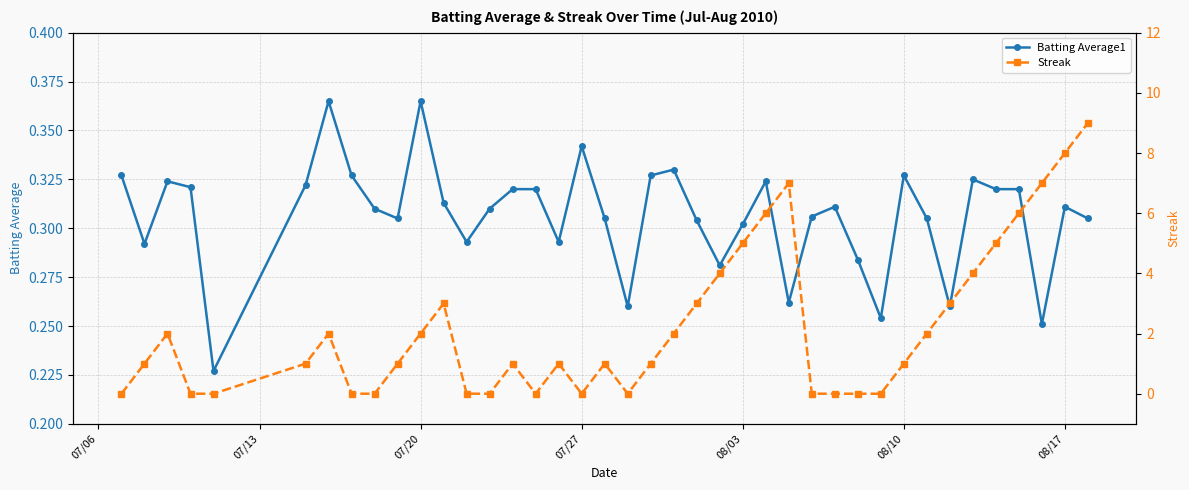

What is the value of the Batting Average1 point at the 12th from the left?

0.3